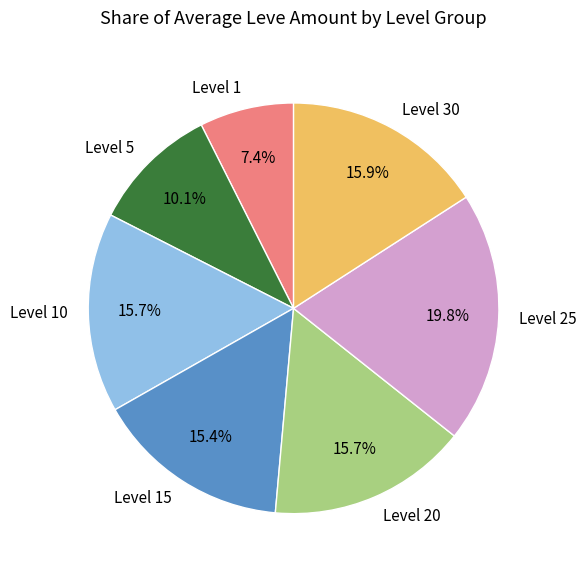

To the nearest percent, what is the combined percentage of Level 30 and Level 15?

31%